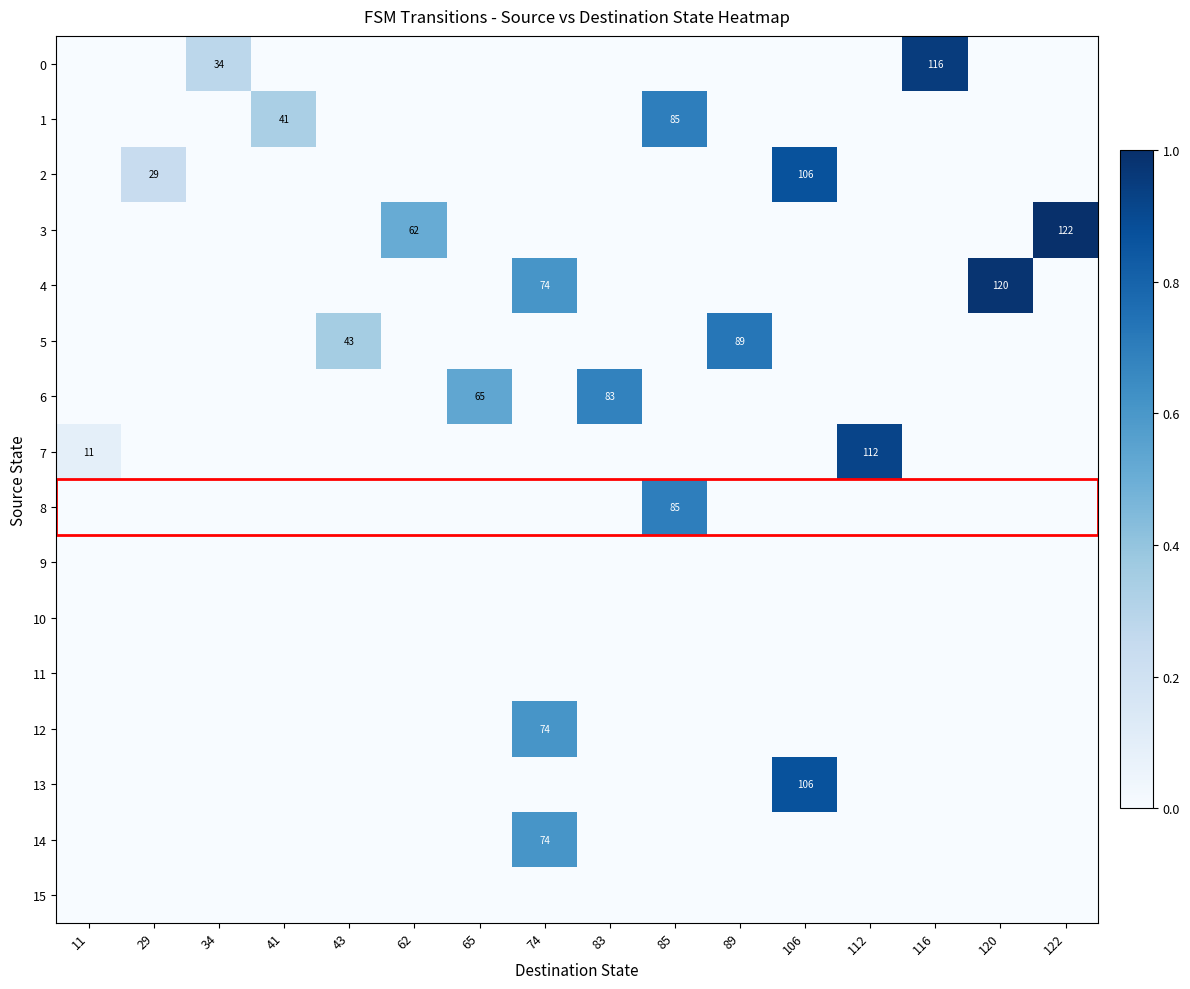

Which label corresponds to the smallest value in the chart?

11